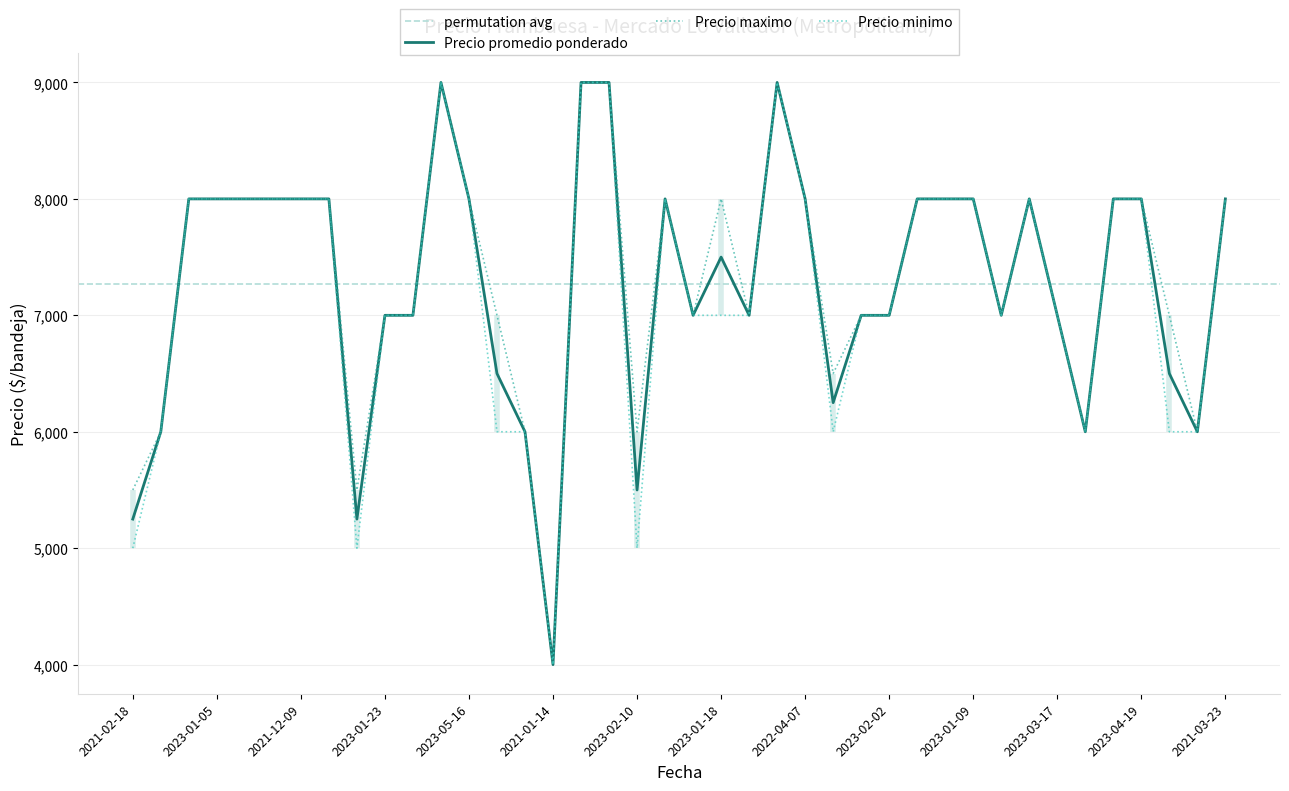

What is the minimum value for Precio minimo?

4000